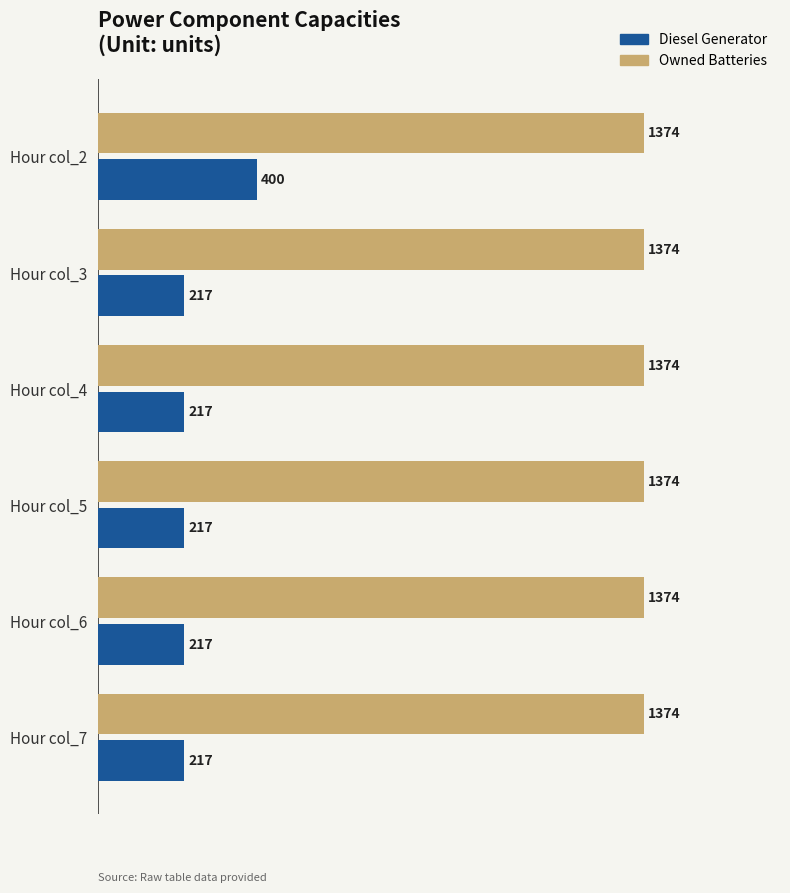

Is it true that Owned Batteries equals 1374 at Hour col_4?

True